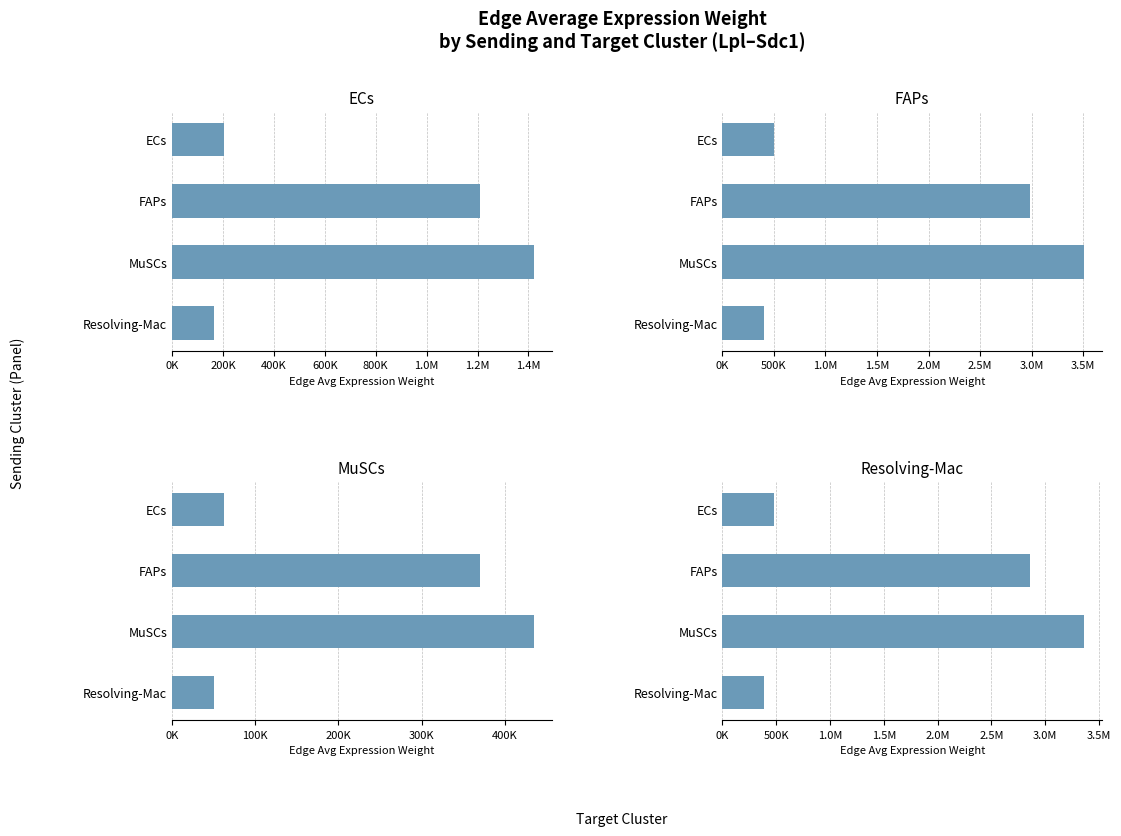

What is the value of the MuSCs bar at the 2nd from the left?

369991.3